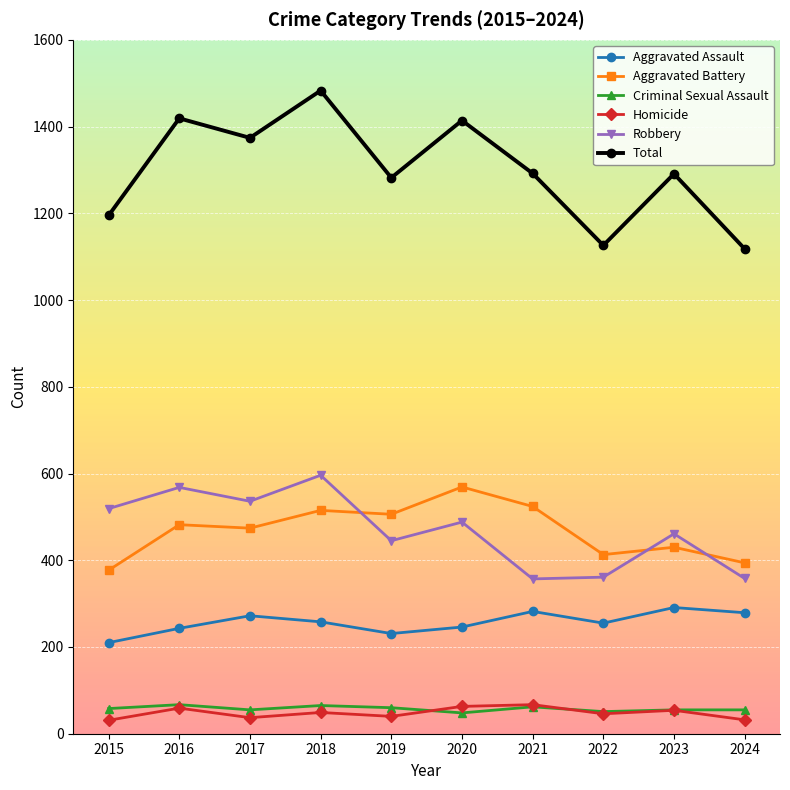

What is the minimum value for Aggravated Assault?

210